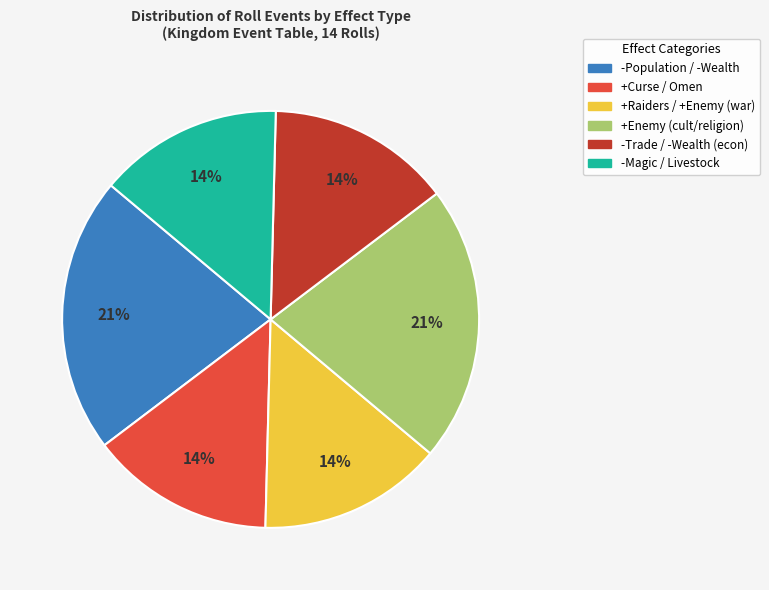

To the nearest percent, what is the difference between the largest and smallest slice percentages?

7%